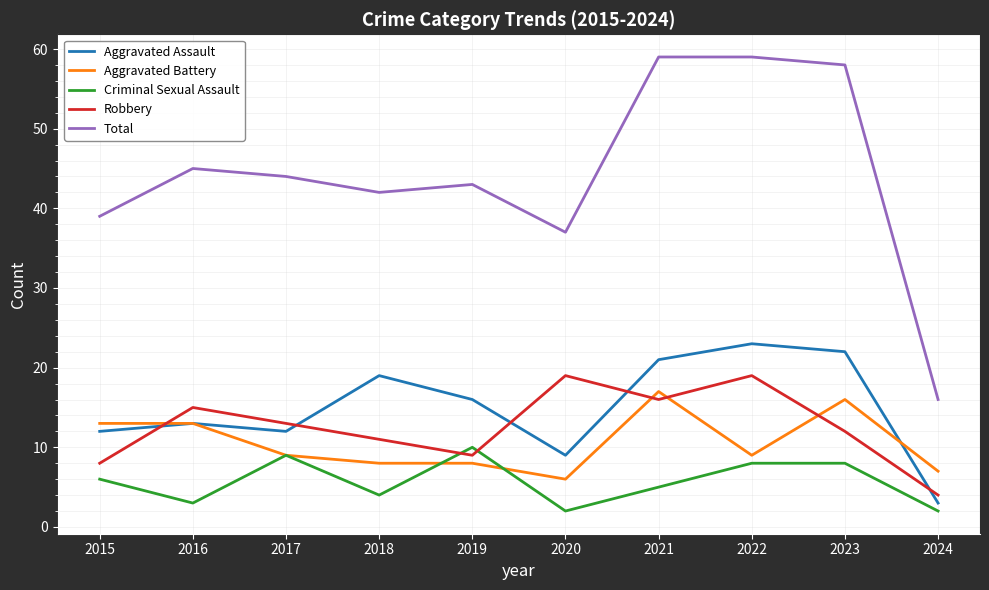

Count the number of data series in this chart.

5